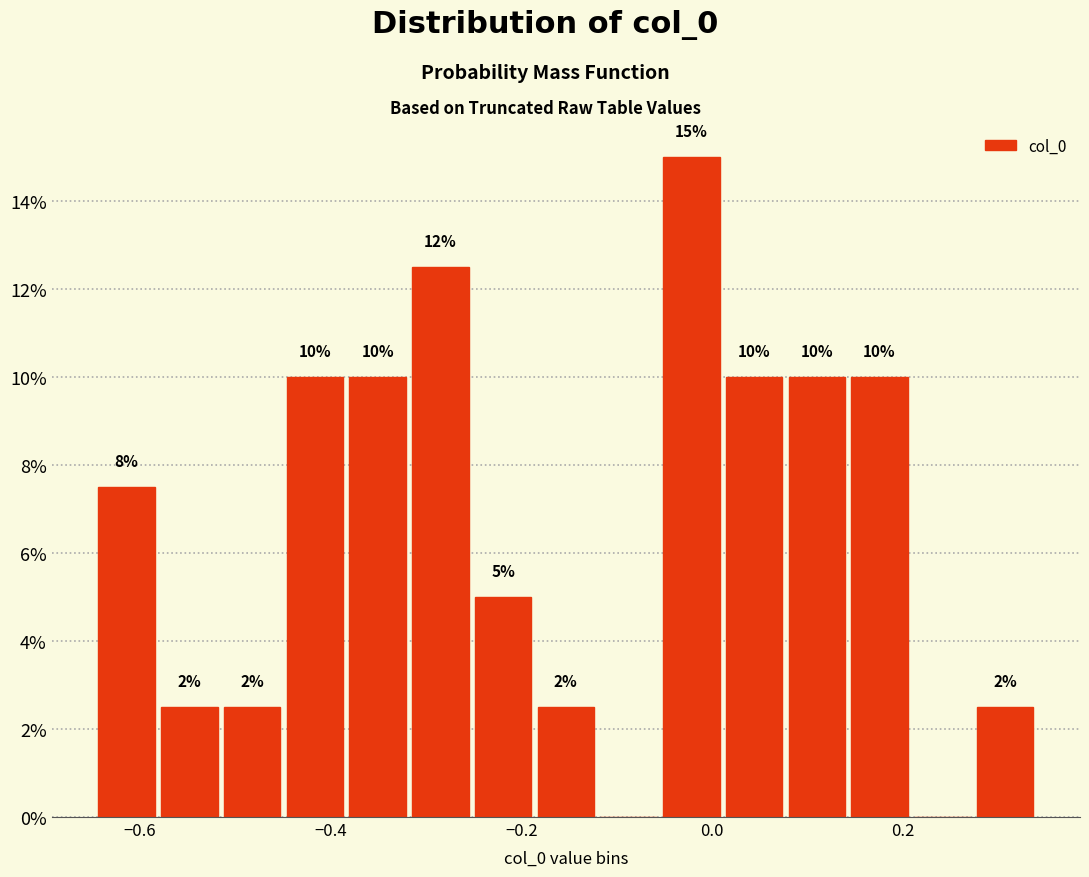

Read against the x-axis, roughly where is the centre of the tallest bar?

-0.02